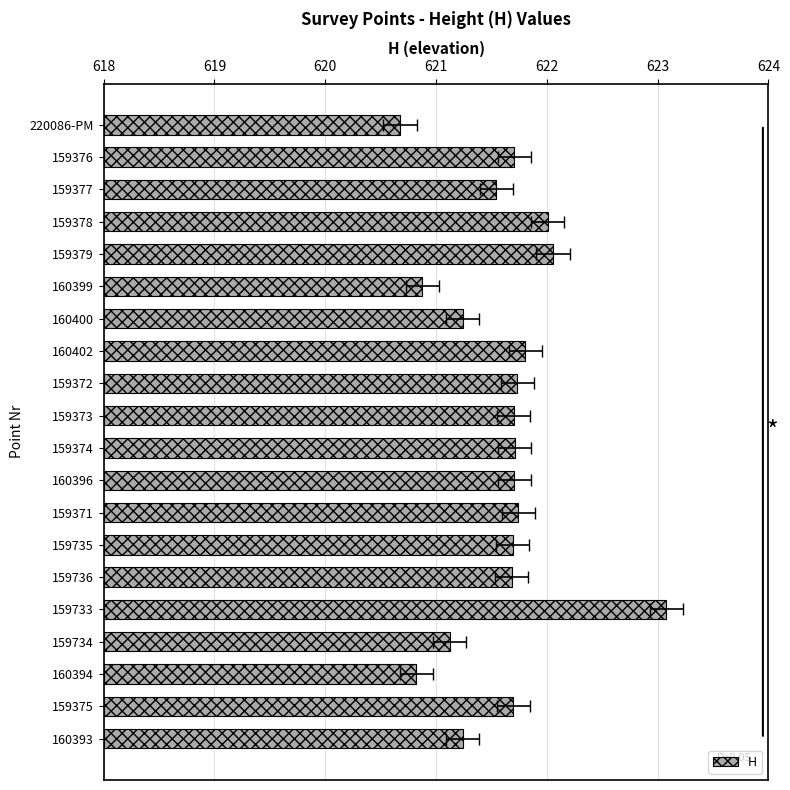

Count the number of categories in the chart.

20